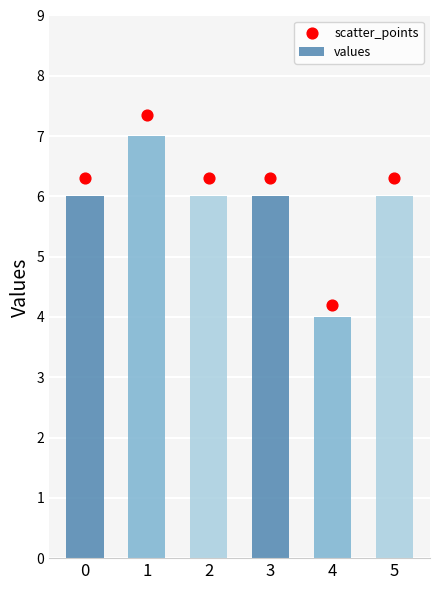

What are all the series names shown in the legend?

values, scatter_points